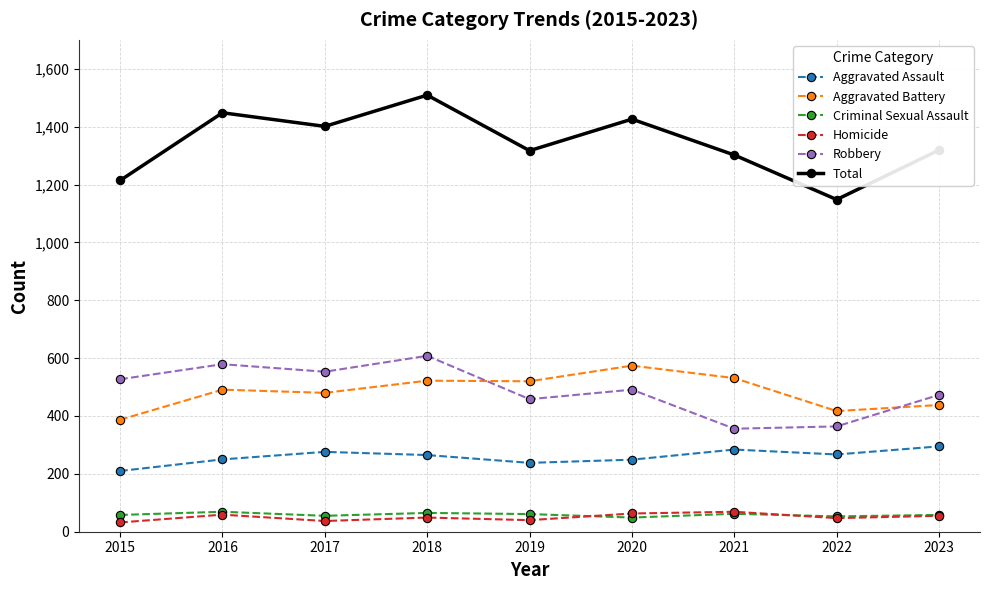

Does the chart display data point markers on the line(s)?

Yes